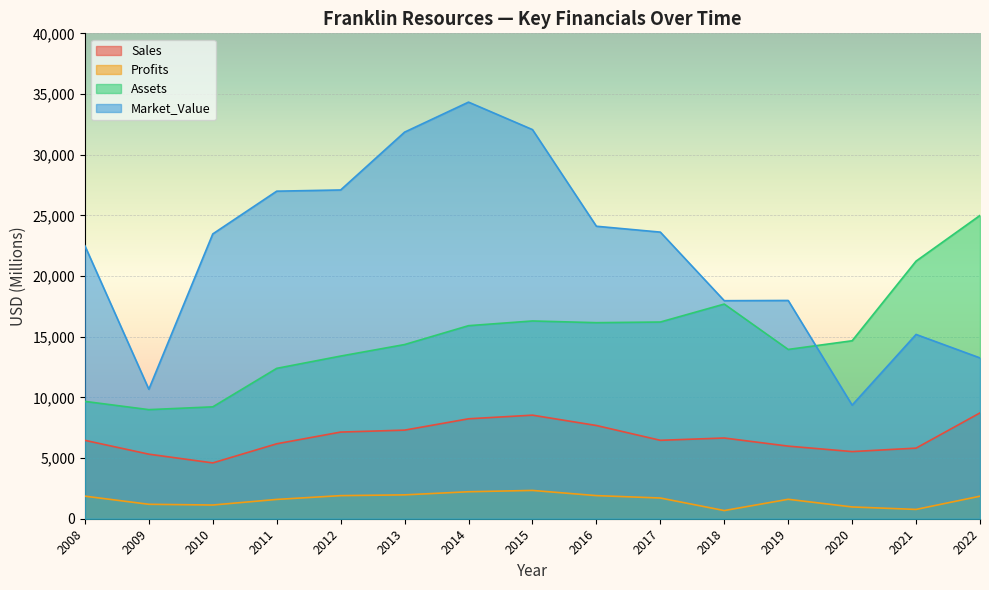

What is the value of the Profits point at the 8th from the left?

2332.4